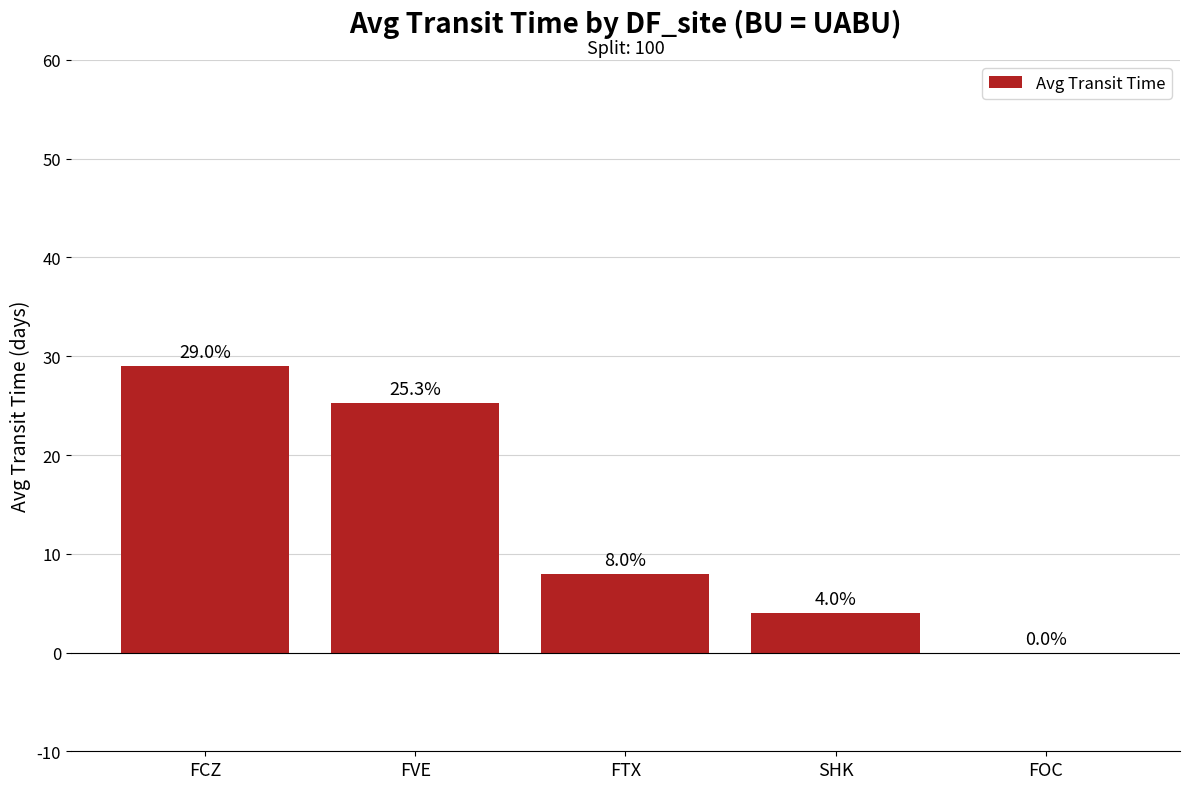

At which category does the chart reach its peak across all series?

FCZ